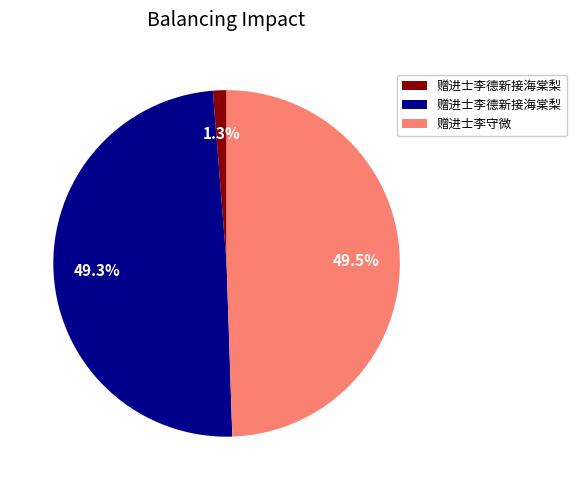

Count the number of slices in the pie.

3